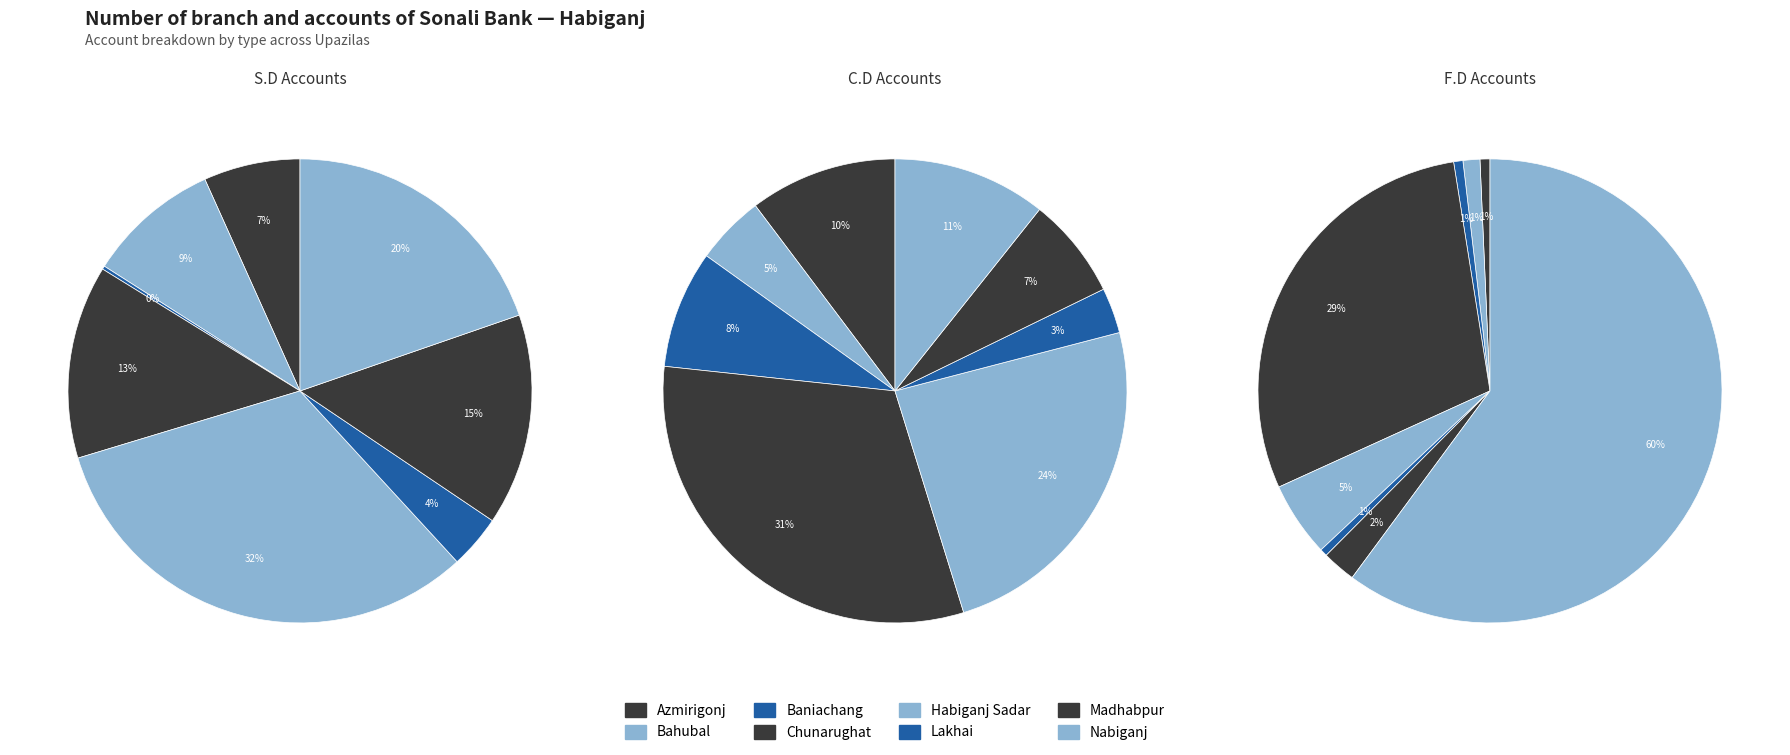

True or false: Baniachang accounts for 0% of the total.

True